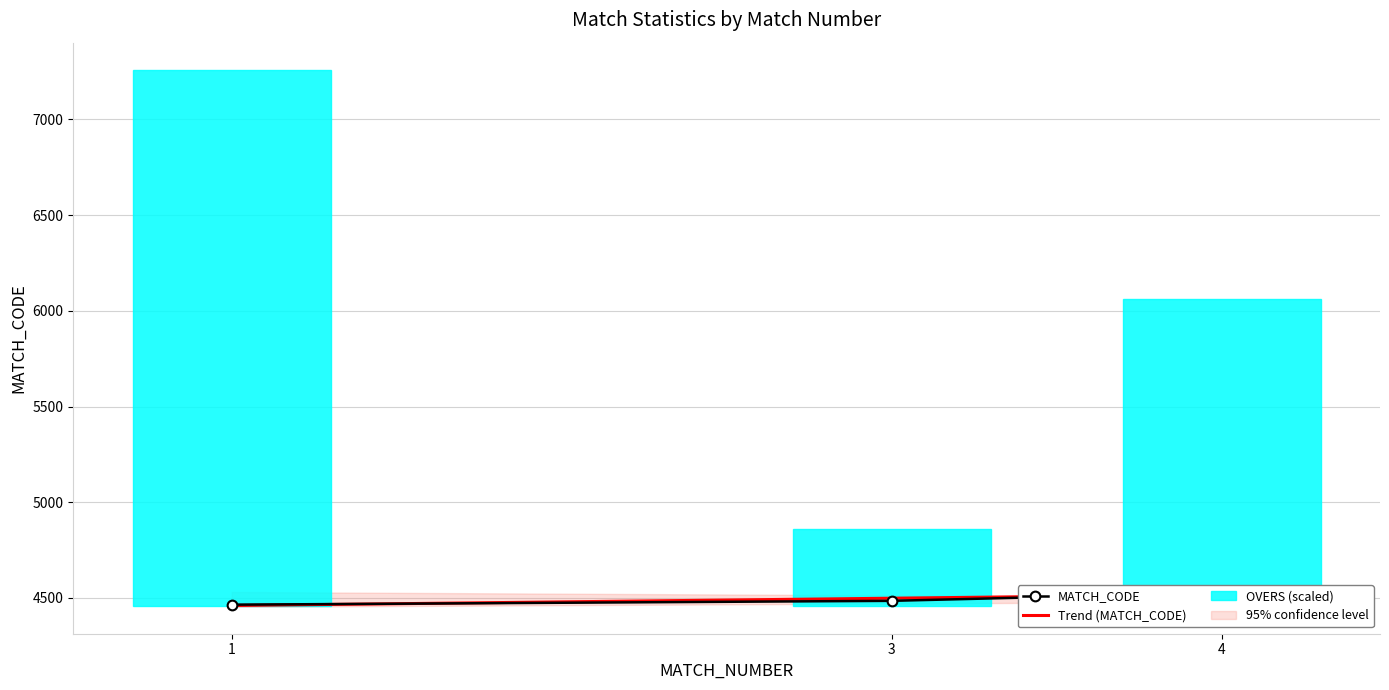

What is the value of the MATCH_CODE point at the 2nd from the left?

4485.0